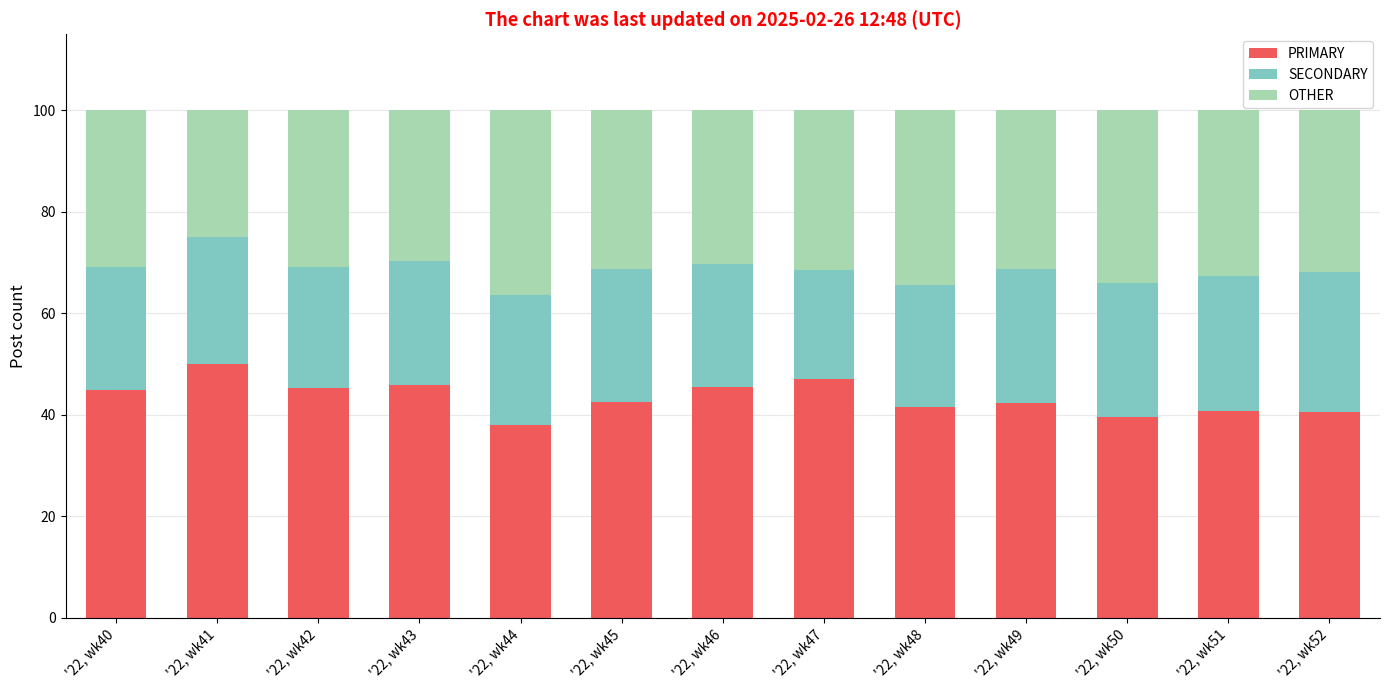

What are all the series names shown in the legend?

PRIMARY, SECONDARY, OTHER